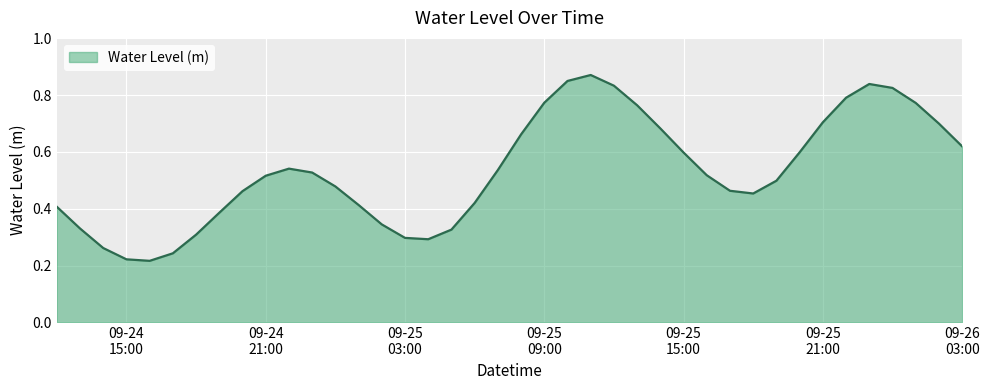

Does the chart display data point markers on the line(s)?

No